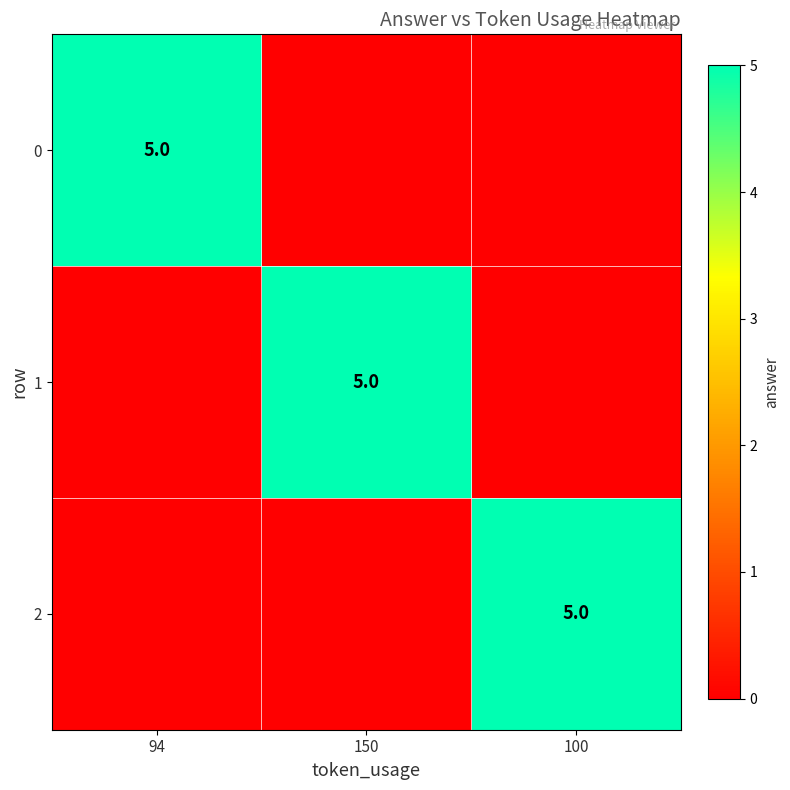

The value of 2 at 100 is 5. True or false?

True